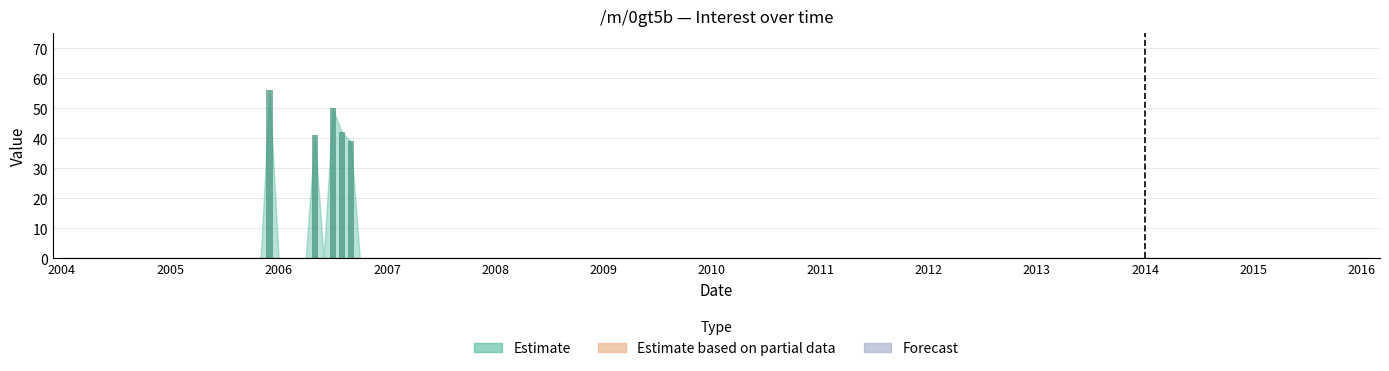

What is the sum of all values?

228